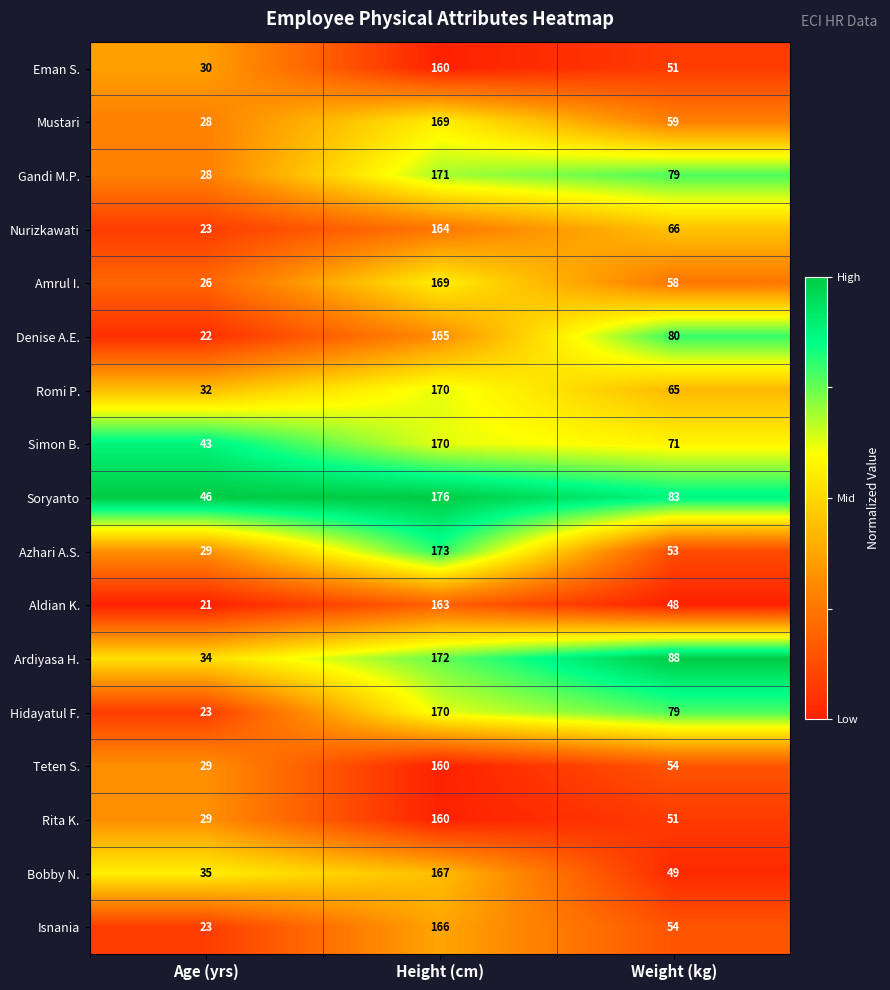

What is the maximum value for Azhari A.S.?

173